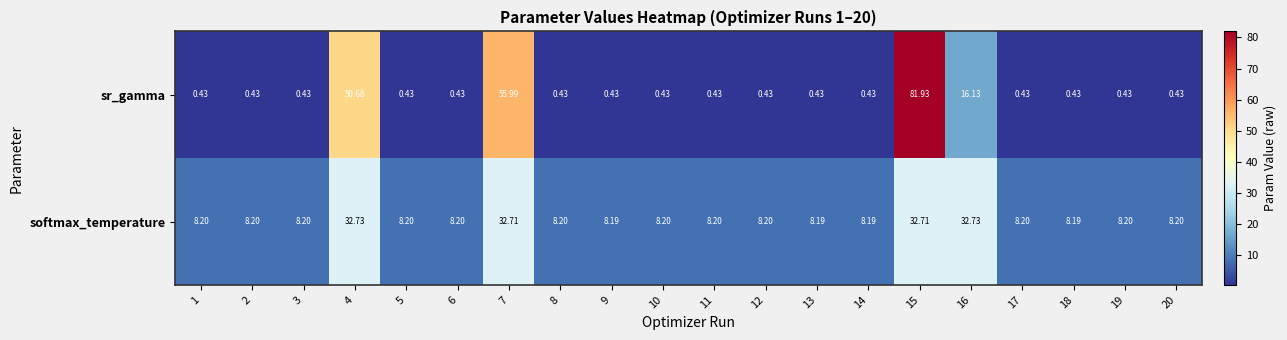

Which series has the largest total across all categories?

softmax_temperature